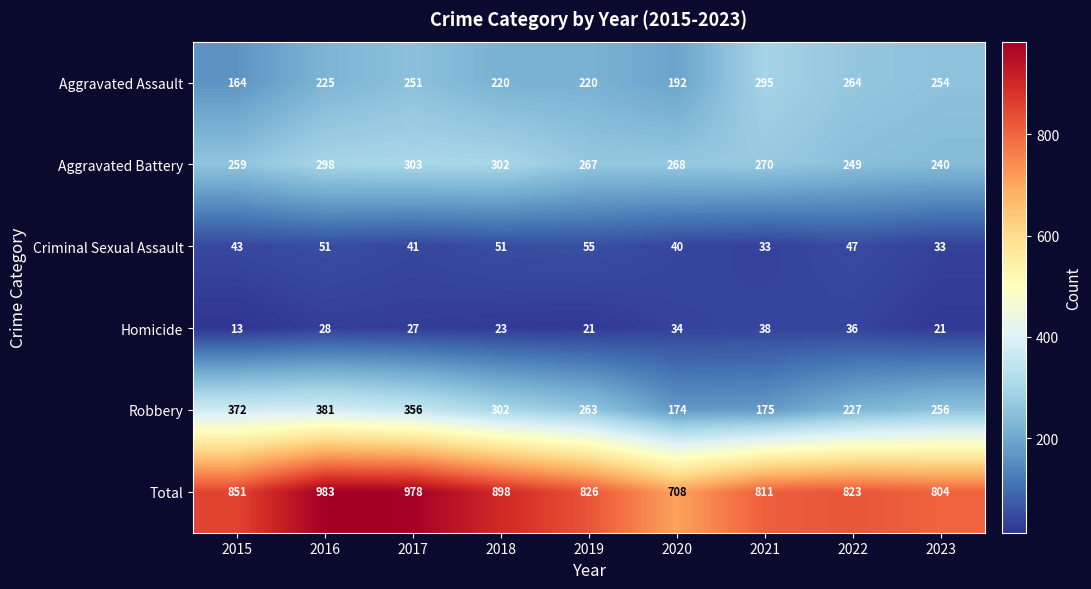

At which label does Homicide first exceed 27?

2016